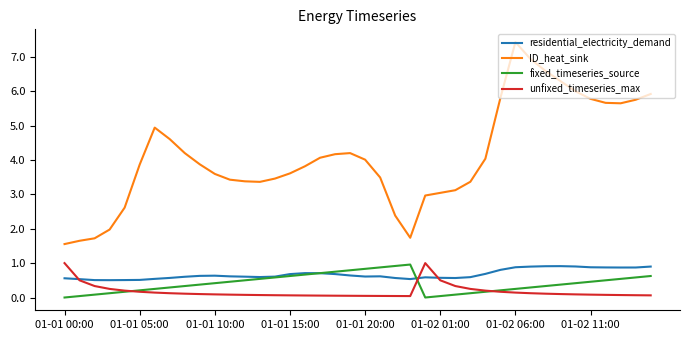

What are all the series names shown in the legend?

residential_electricity_demand, ID_heat_sink, fixed_timeseries_source, unfixed_timeseries_max